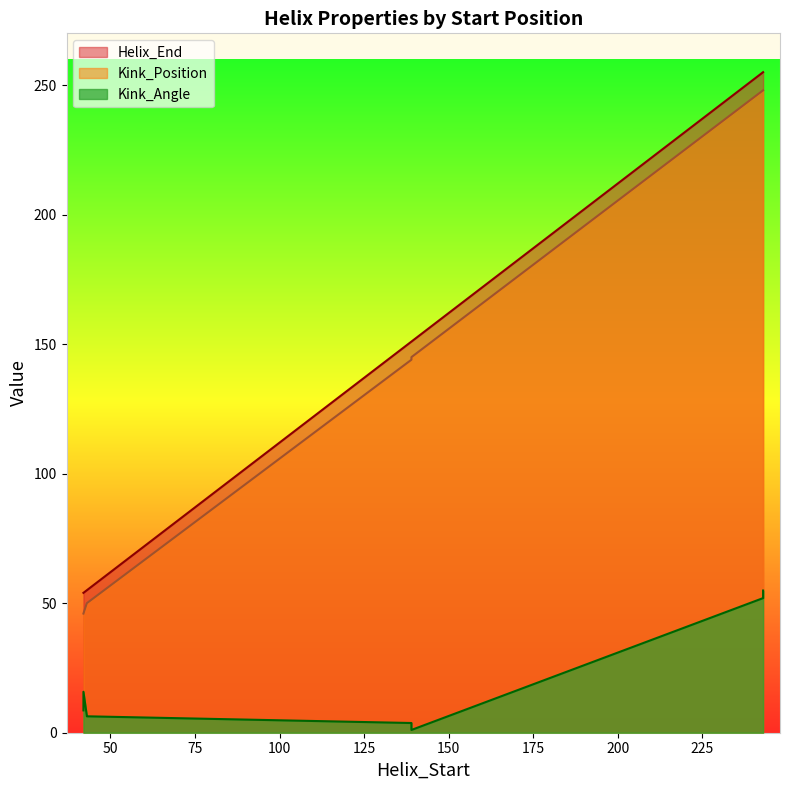

Which category has the lowest value across all series?

139